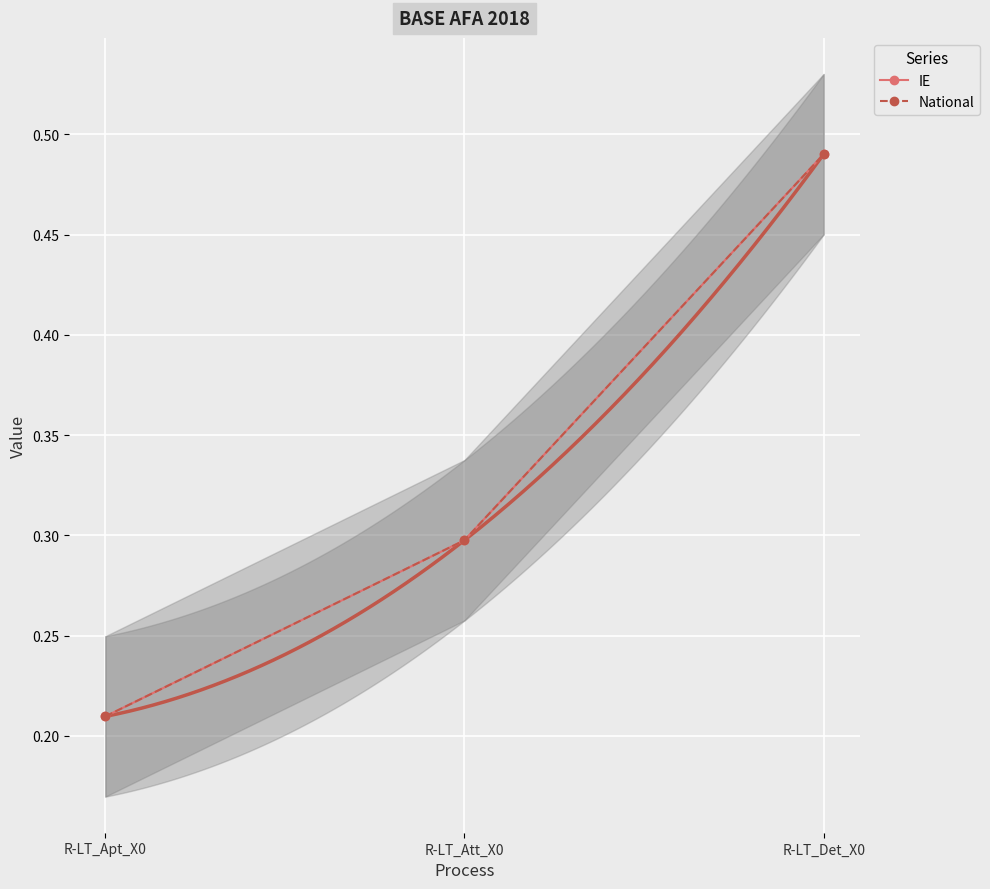

What is the average value of the National series?

0.3